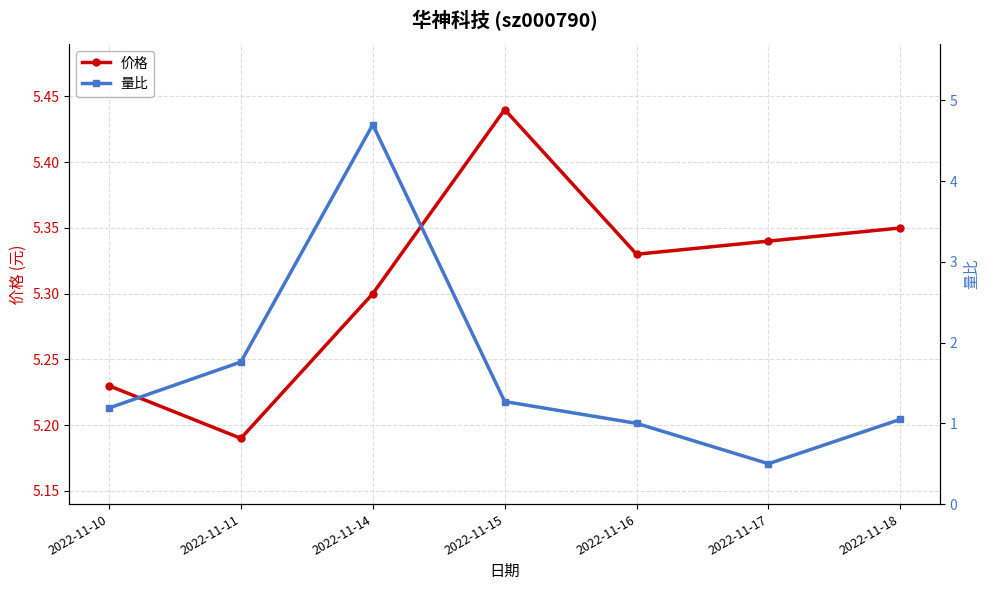

True or false: 价格 and 量比 cross at least once.

False